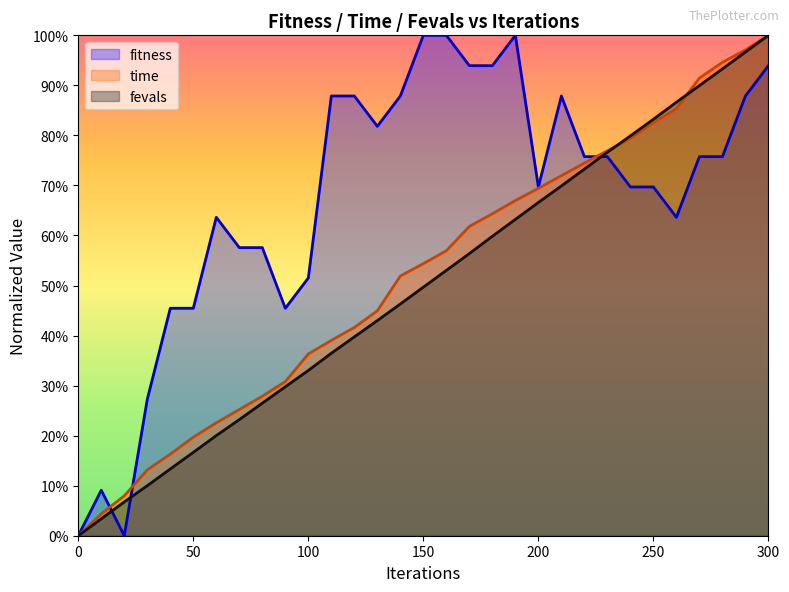

What is the sum of all time values?

16.1